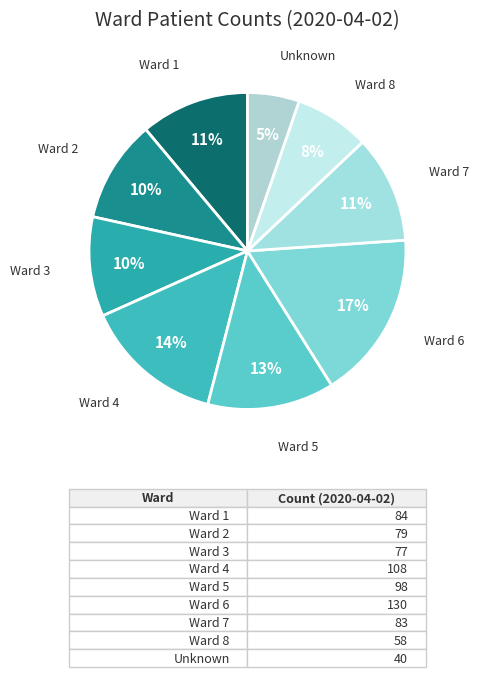

Which has a higher value, Ward 4 or Ward 5?

Ward 4